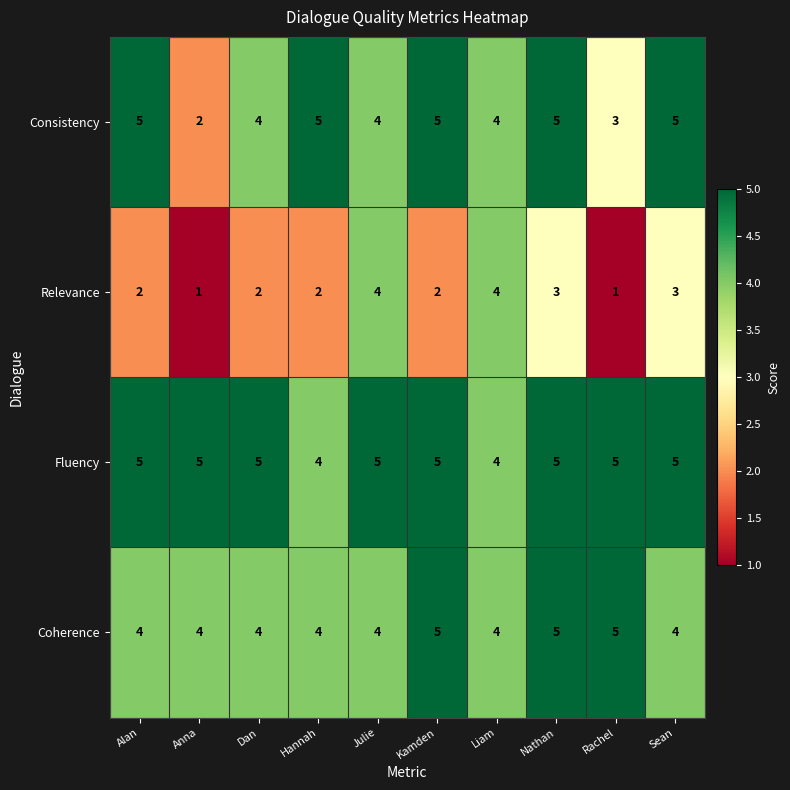

Count the Fluency values in the range 5 to 6.

8